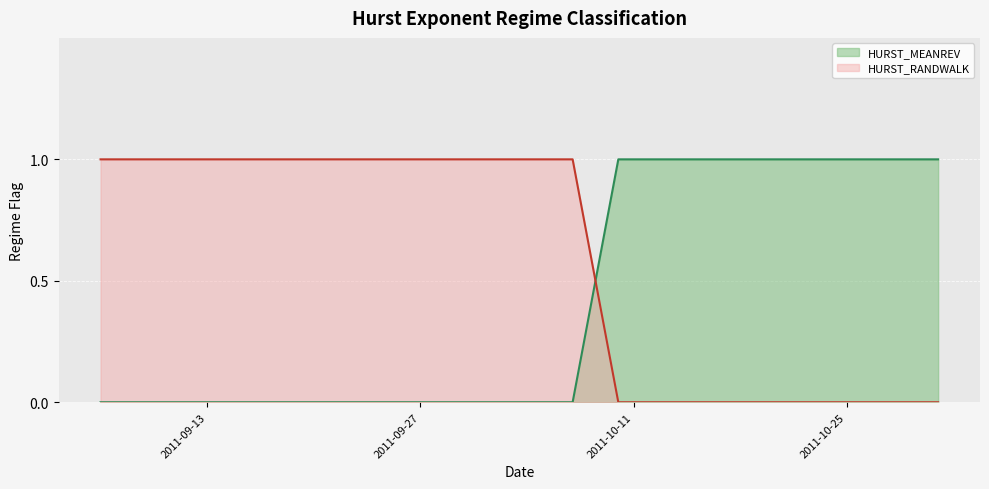

The value of HURST_MEANREV at 2011-10-26 is 1. True or false?

True